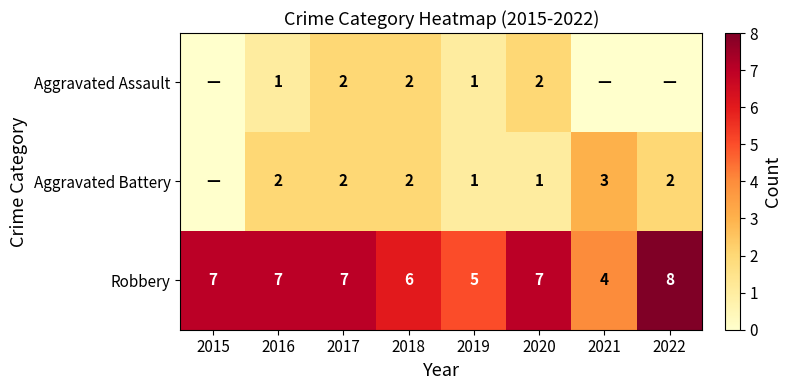

What is the total value across all series at 2021?

7